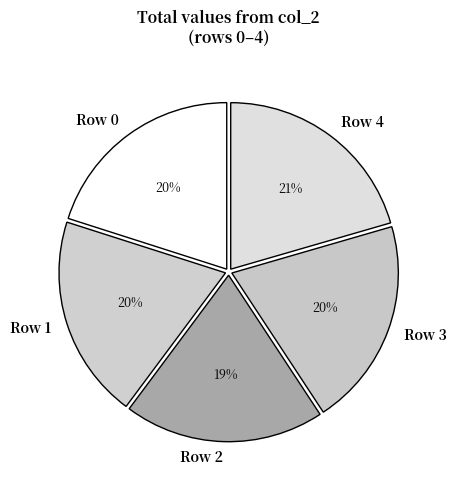

What percentage is the Row 0 slice, to the nearest percent?

20%